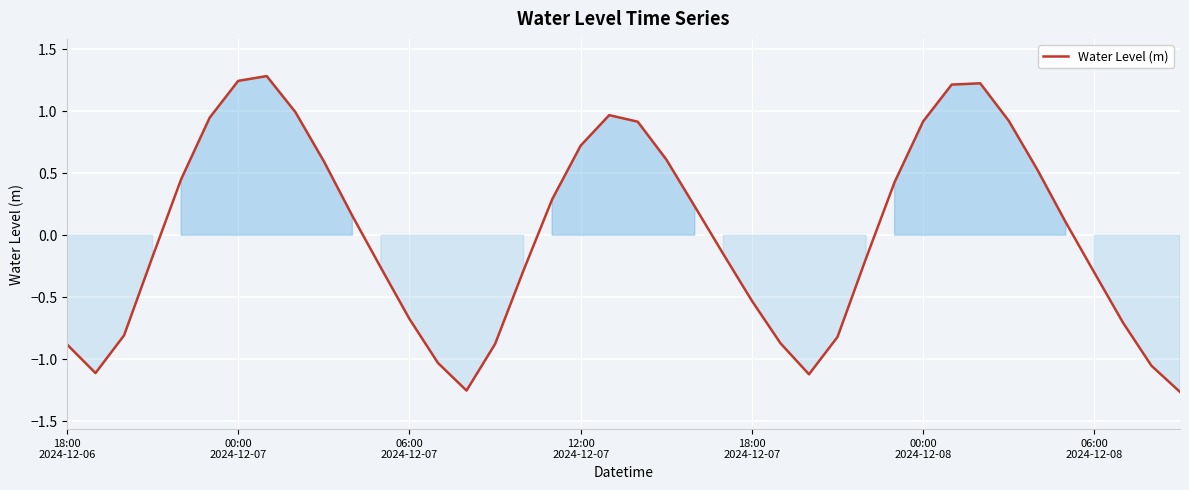

What is the greatest value displayed?

1.3